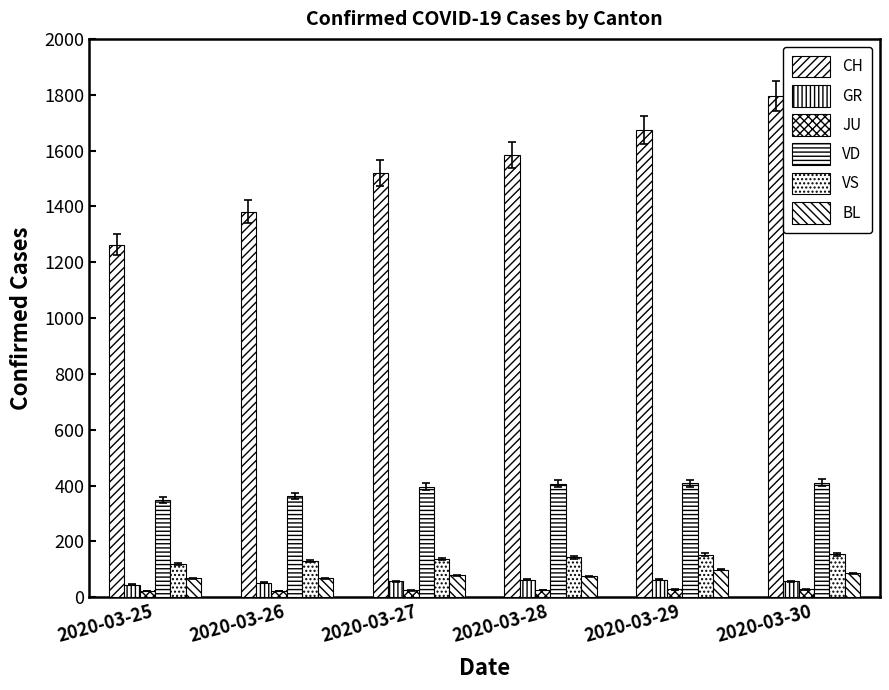

Rank the series by their maximum value, from lowest to highest.

JU, GR, BL, VS, VD, CH